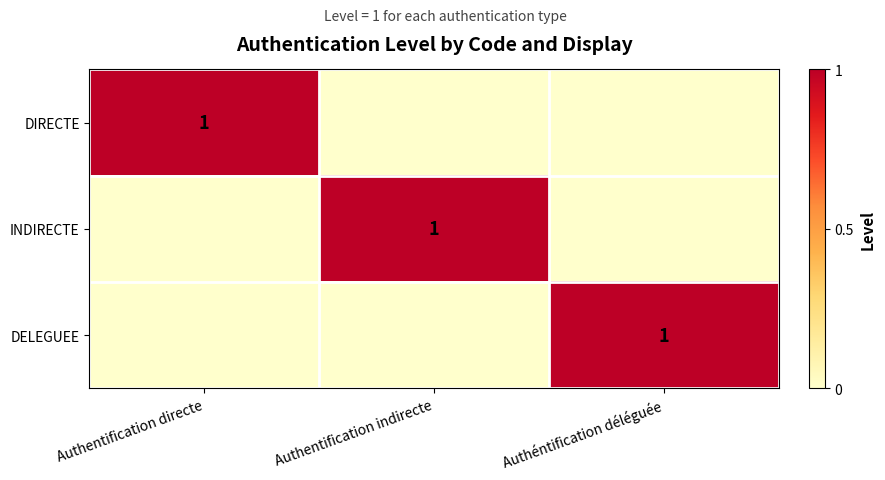

At which category is the sum across all series the highest?

Authentification directe